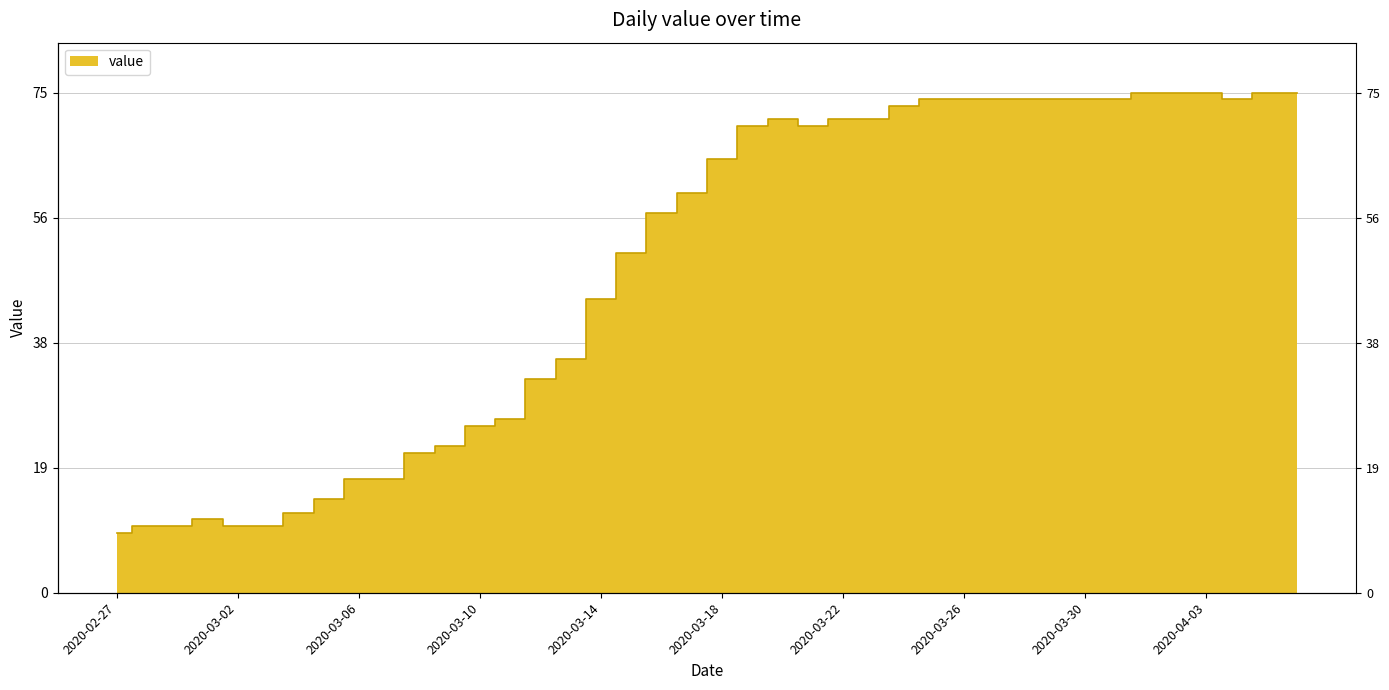

Which has a higher value, 2020-03-01 or 2020-03-20?

2020-03-20